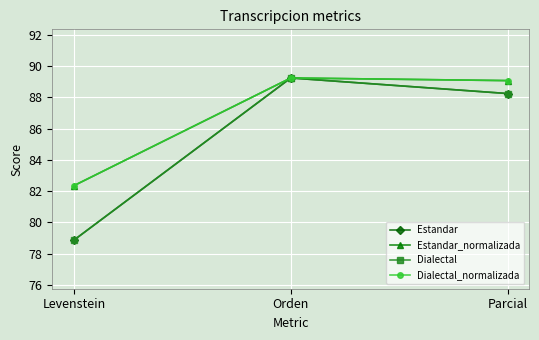

At which label is Dialectal_normalizada closest to 85?

Levenstein